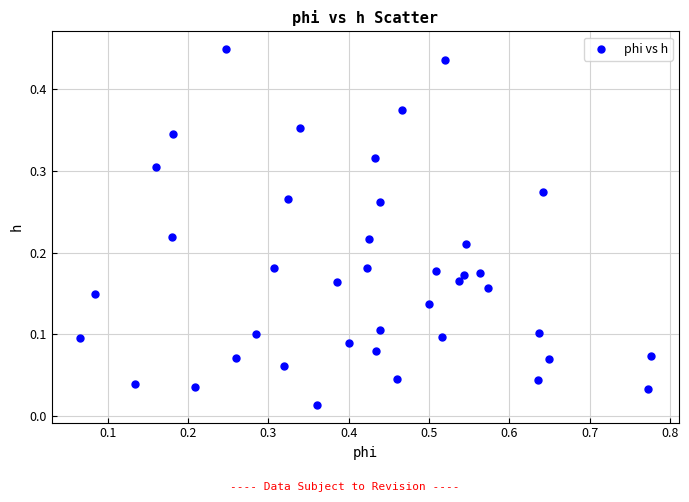

What is the range of X values (max minus min)?

0.7